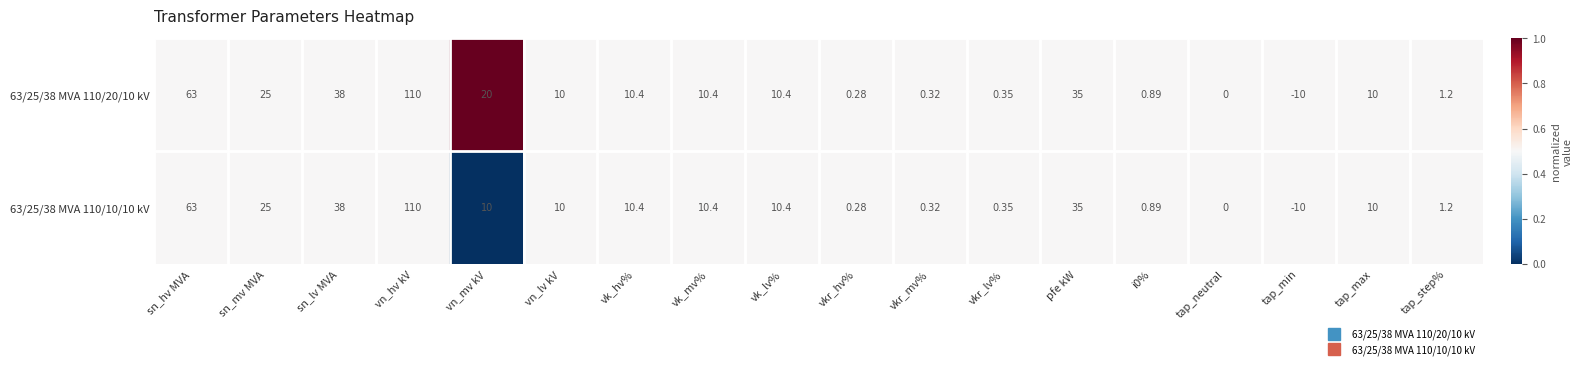

Rank the series by their average value, from lowest to highest.

63/25/38 MVA 110/10/10 kV, 63/25/38 MVA 110/20/10 kV